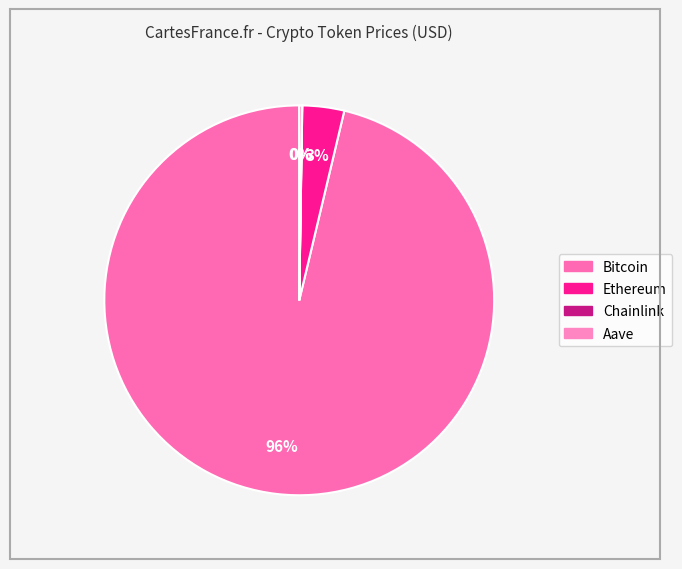

Count the number of slices in the pie.

4